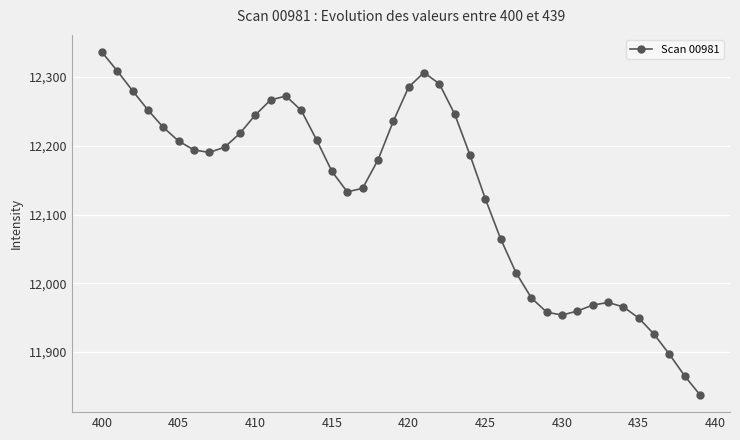

True or false: the data has more than 2 interior local peaks.

True